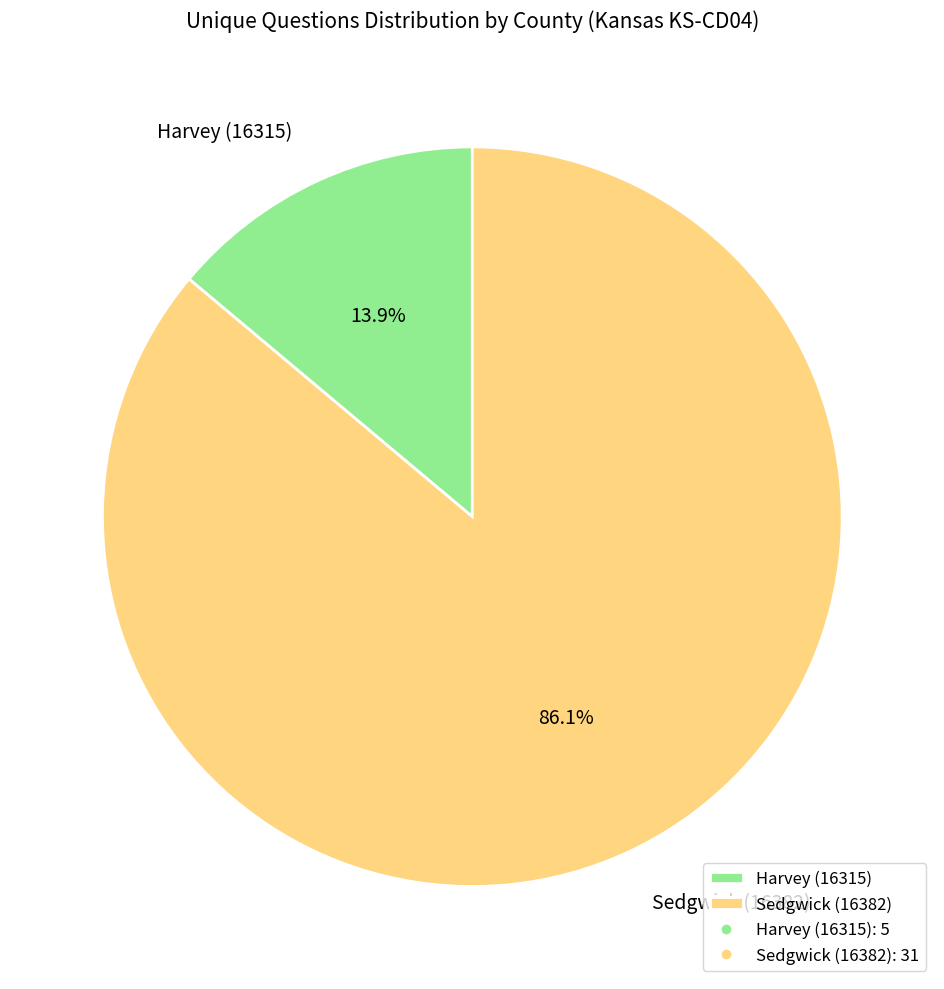

Between Sedgwick (16382) and Harvey (16315), which is larger?

Sedgwick (16382)